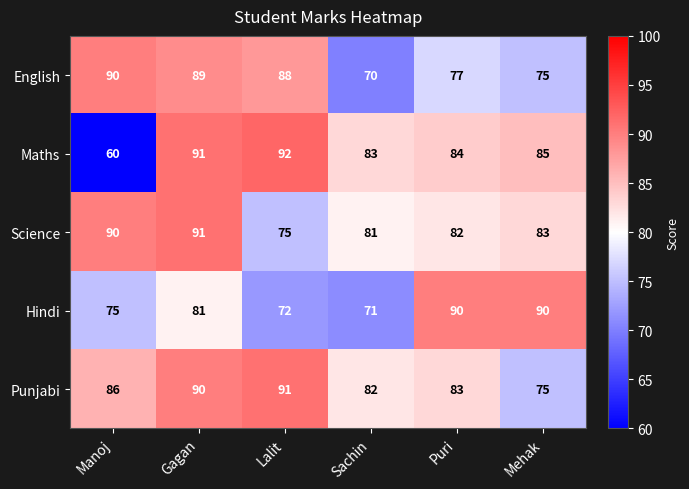

Which series has the widest spread of values?

Maths